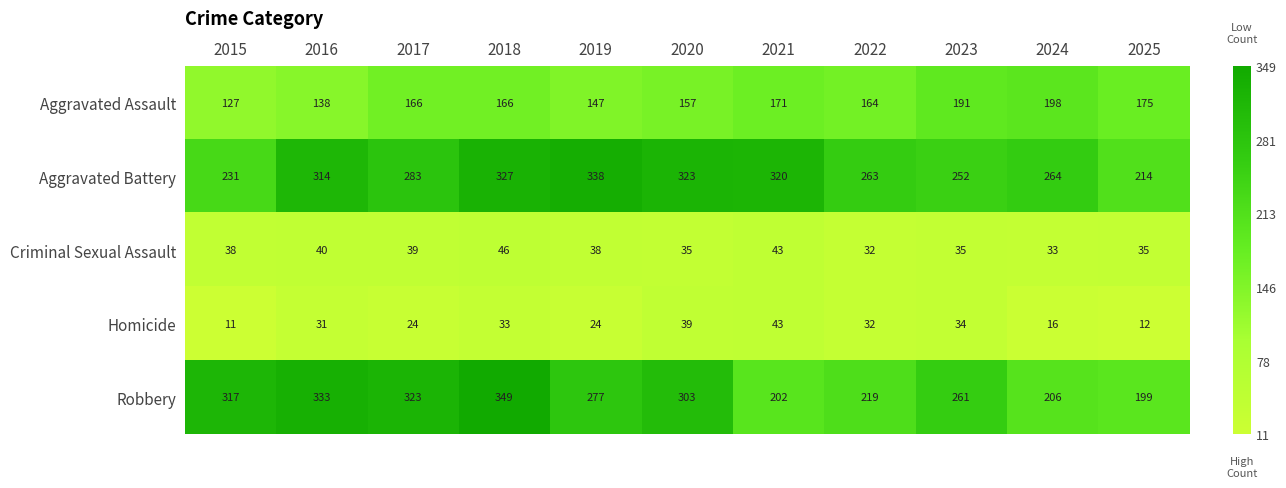

List the labels in order of Robbery value, smallest first.

2025, 2021, 2024, 2022, 2023, 2019, 2020, 2015, 2017, 2016, 2018